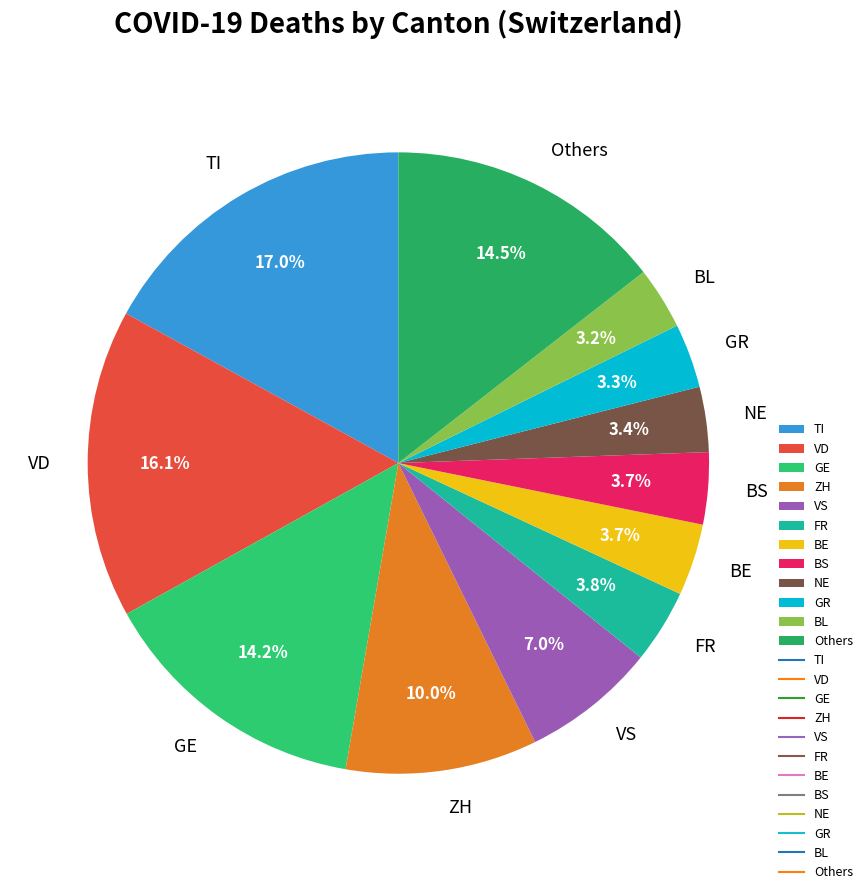

How much of the chart is everything except ZH?

90.0%